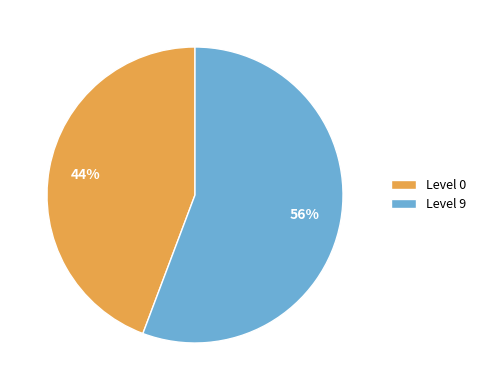

Is the sum of Level 9 and Level 0 greater than half?

Yes